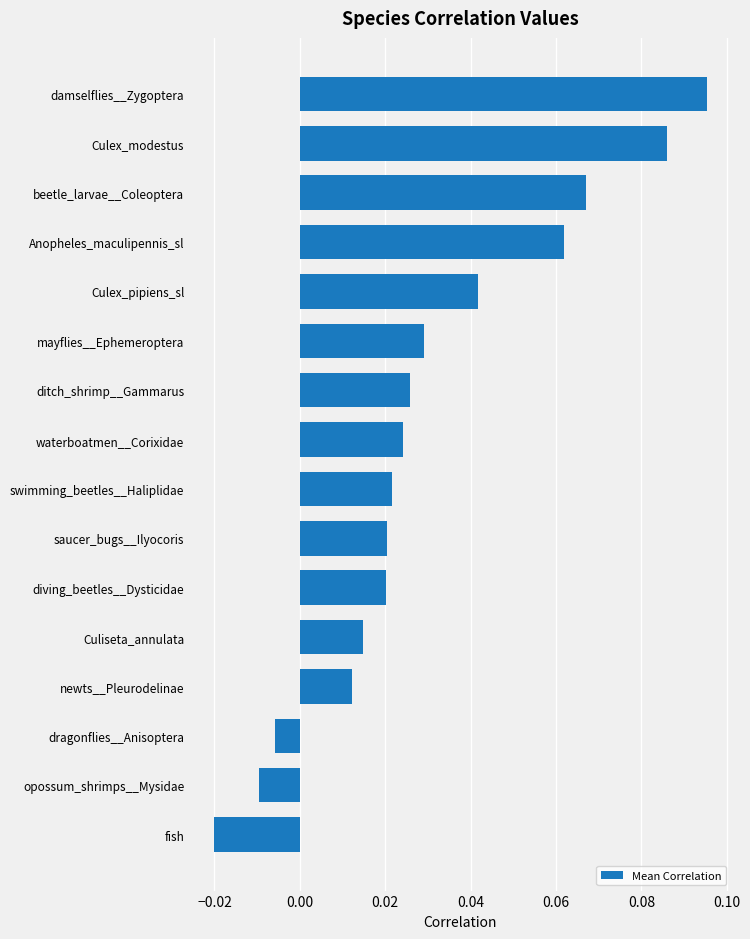

Where is the data nearest to the value 0?

dragonflies__Anisoptera